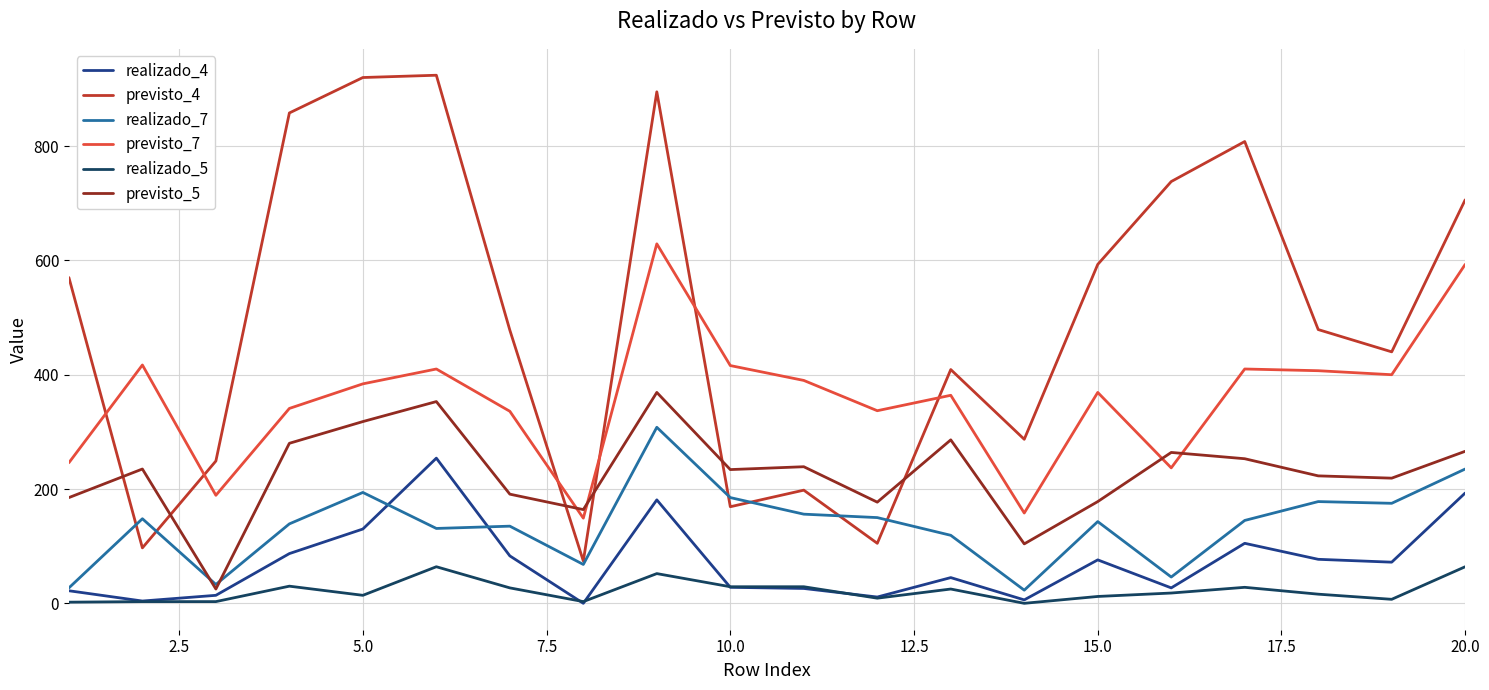

List the series in order of their peak value, lowest first.

realizado_5, realizado_4, realizado_7, previsto_5, previsto_7, previsto_4